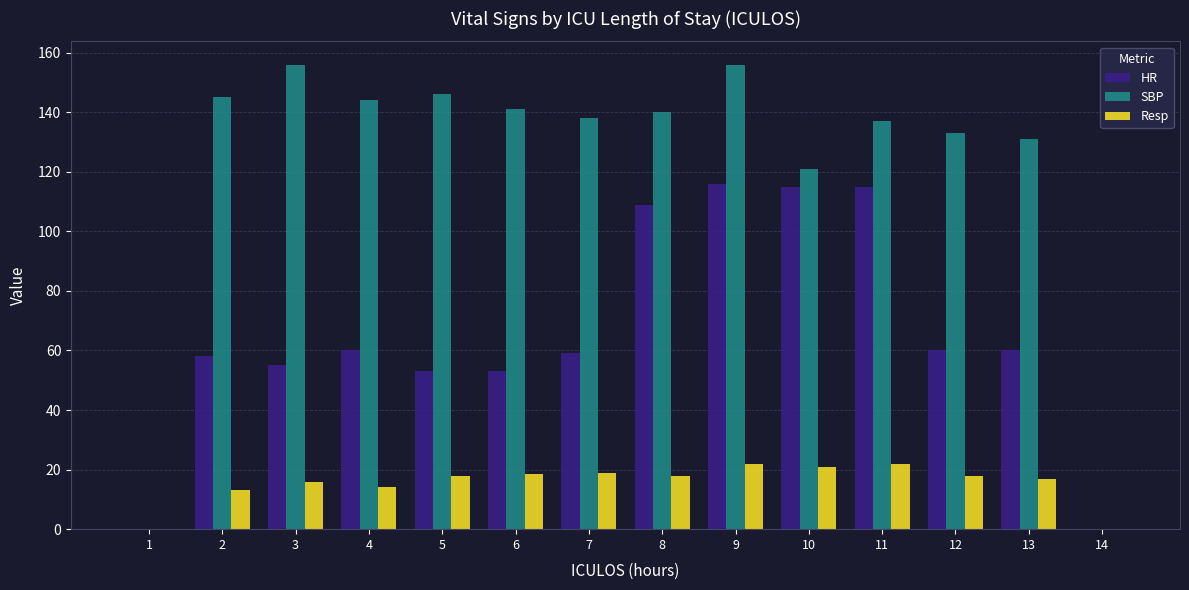

The value of SBP at 7 is 138.0. True or false?

True